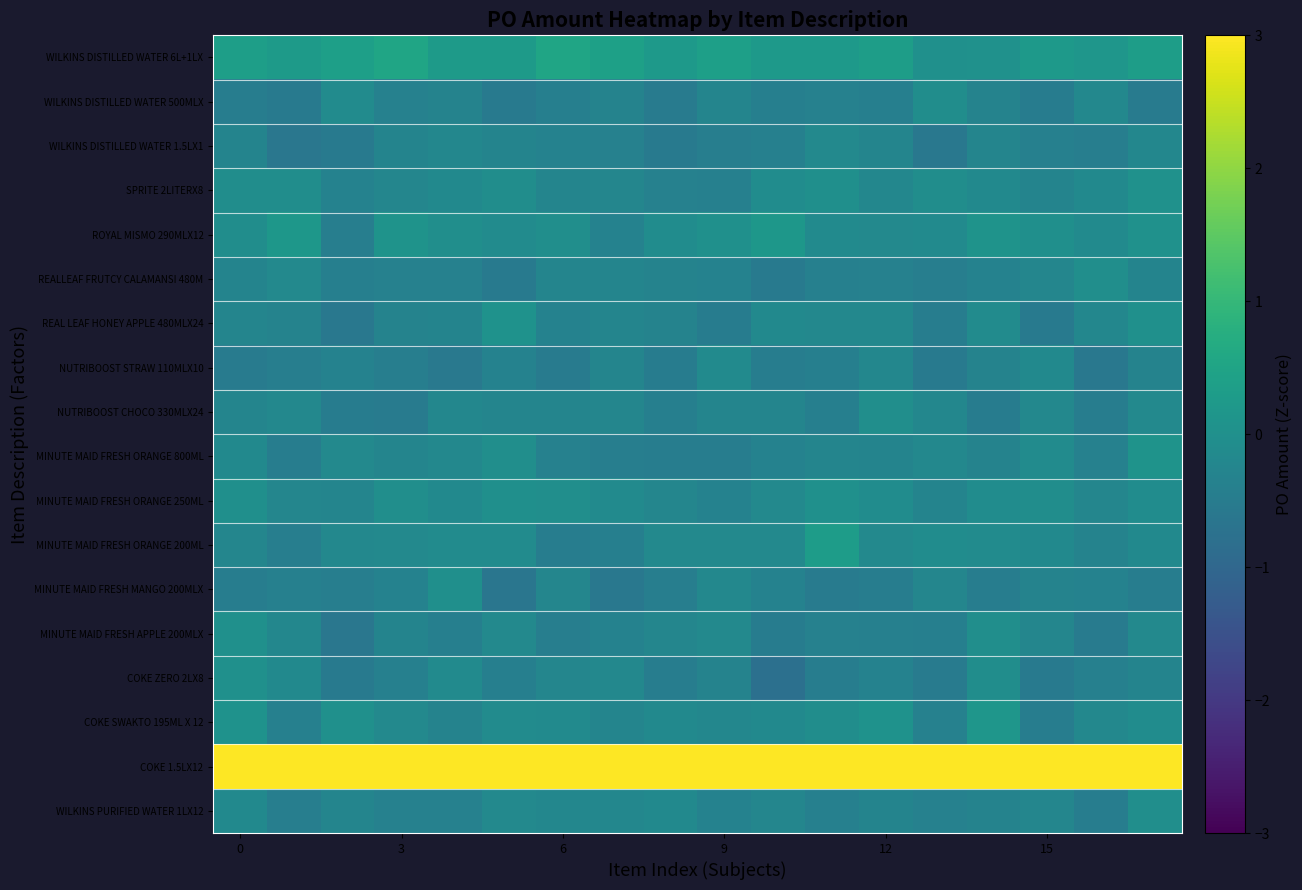

List the series in order of their peak value, highest first.

COKE 1.5LX12, WILKINS DISTILLED WATER 6L+1LX, MINUTE MAID FRESH ORANGE 200ML, ROYAL MISMO 290MLX12, COKE SWAKTO 195ML X 12, MINUTE MAID FRESH ORANGE 800ML, REAL LEAF HONEY APPLE 480MLX24, SPRITE 2LITERX8, MINUTE MAID FRESH ORANGE 250ML, MINUTE MAID FRESH APPLE 200MLX, COKE ZERO 2LX8, MINUTE MAID FRESH MANGO 200MLX, NUTRIBOOST CHOCO 330MLX24, WILKINS PURIFIED WATER 1LX12, REALLEAF FRUTCY CALAMANSI 480M, WILKINS DISTILLED WATER 500MLX, NUTRIBOOST STRAW 110MLX10, WILKINS DISTILLED WATER 1.5LX1